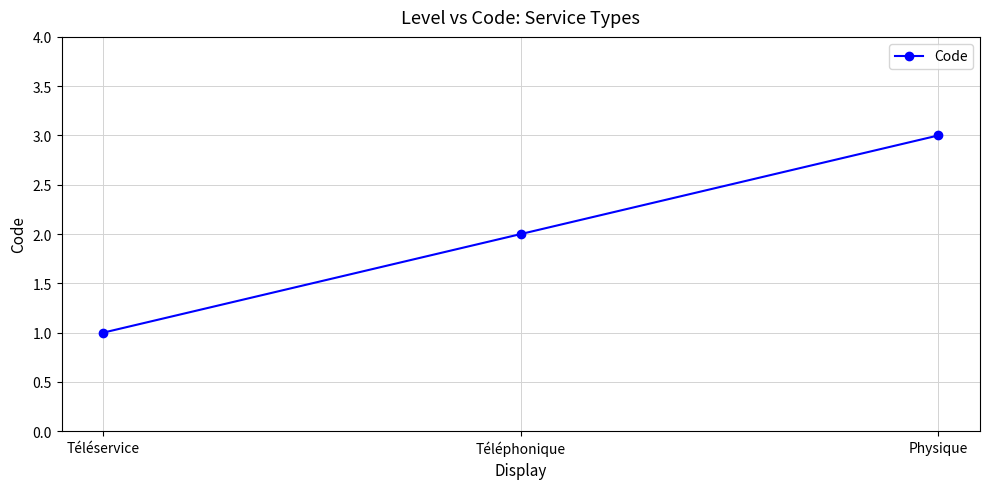

How many values are below 2?

1